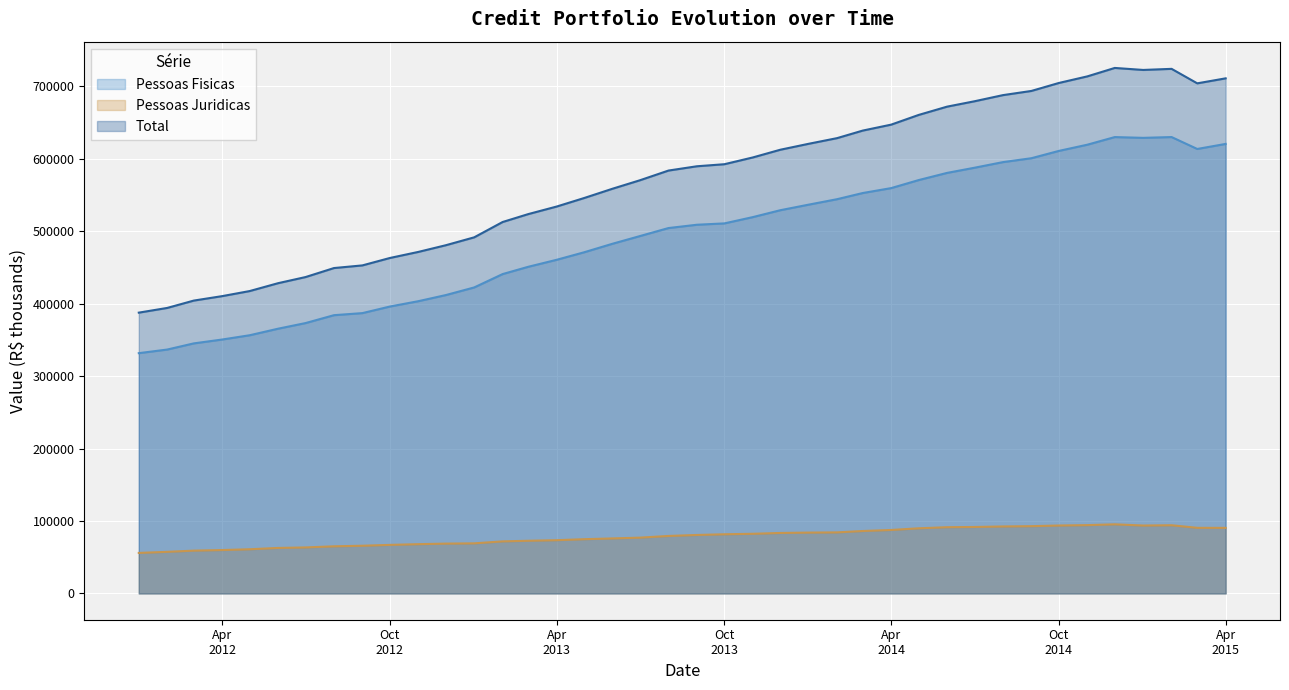

Reading right to left, what are all the values shown in this chart?

Pessoas Fisicas: 620320.7	613354.7	629786.2	628691.8	629763.7	619221.6	610680.8	600581.6	595212.3	587475.5	580332.8	570426.1	559342.3	552559.3	544053.7	536523.0	528826.8	519310.7	510649.1	508786.0	504224.0	493209.7	482590.7	470807.8	460426.5	450770.6	440703.8	422272.2	411728.3	403288.3	395912.9	386847.5	383987.3	373110.3	365336.4	356302.5	350399.6	345060.8	336560.2	331576.6
Pessoas Juridicas: 90487.9	90558.8	94119.5	93712.1	95400.0	94284.0	93745.4	92838.0	92444.0	91720.2	91420.8	89892.8	87588.3	86169.7	84261.2	83981.7	83462.5	82335.4	81660.2	80688.2	79334.9	77025.2	75923.8	74863.8	73486.7	72709.0	71851.0	69143.2	68781.3	67993.1	67007.4	65838.0	65045.0	63500.2	62803.8	60977.4	59884.9	59075.9	57424.9	55914.7
Total: 710808.7	703913.5	723905.7	722403.9	725163.7	713505.6	704426.2	693419.7	687656.3	679195.7	671753.5	660318.9	646930.6	638729.1	628314.9	620504.6	612289.4	601646.0	592309.3	589474.2	583558.9	570234.9	558514.5	545671.6	533913.2	523479.6	512554.8	491415.4	480509.5	471281.4	462920.3	452685.5	449032.3	436610.6	428140.2	417279.9	410284.5	404136.8	393985.1	387491.3